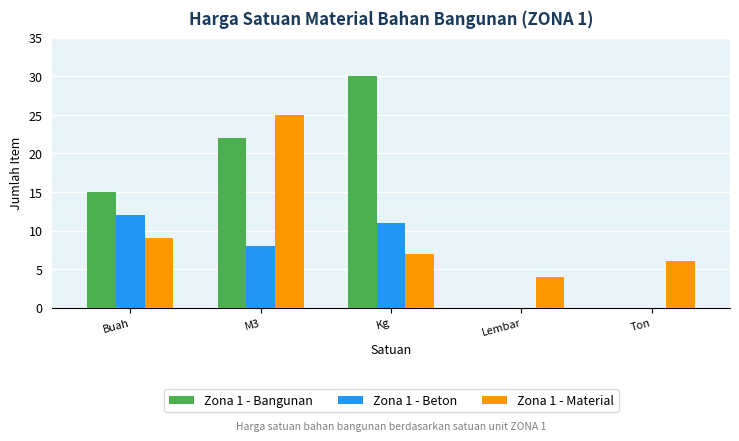

At which category is the sum across all series the highest?

M3